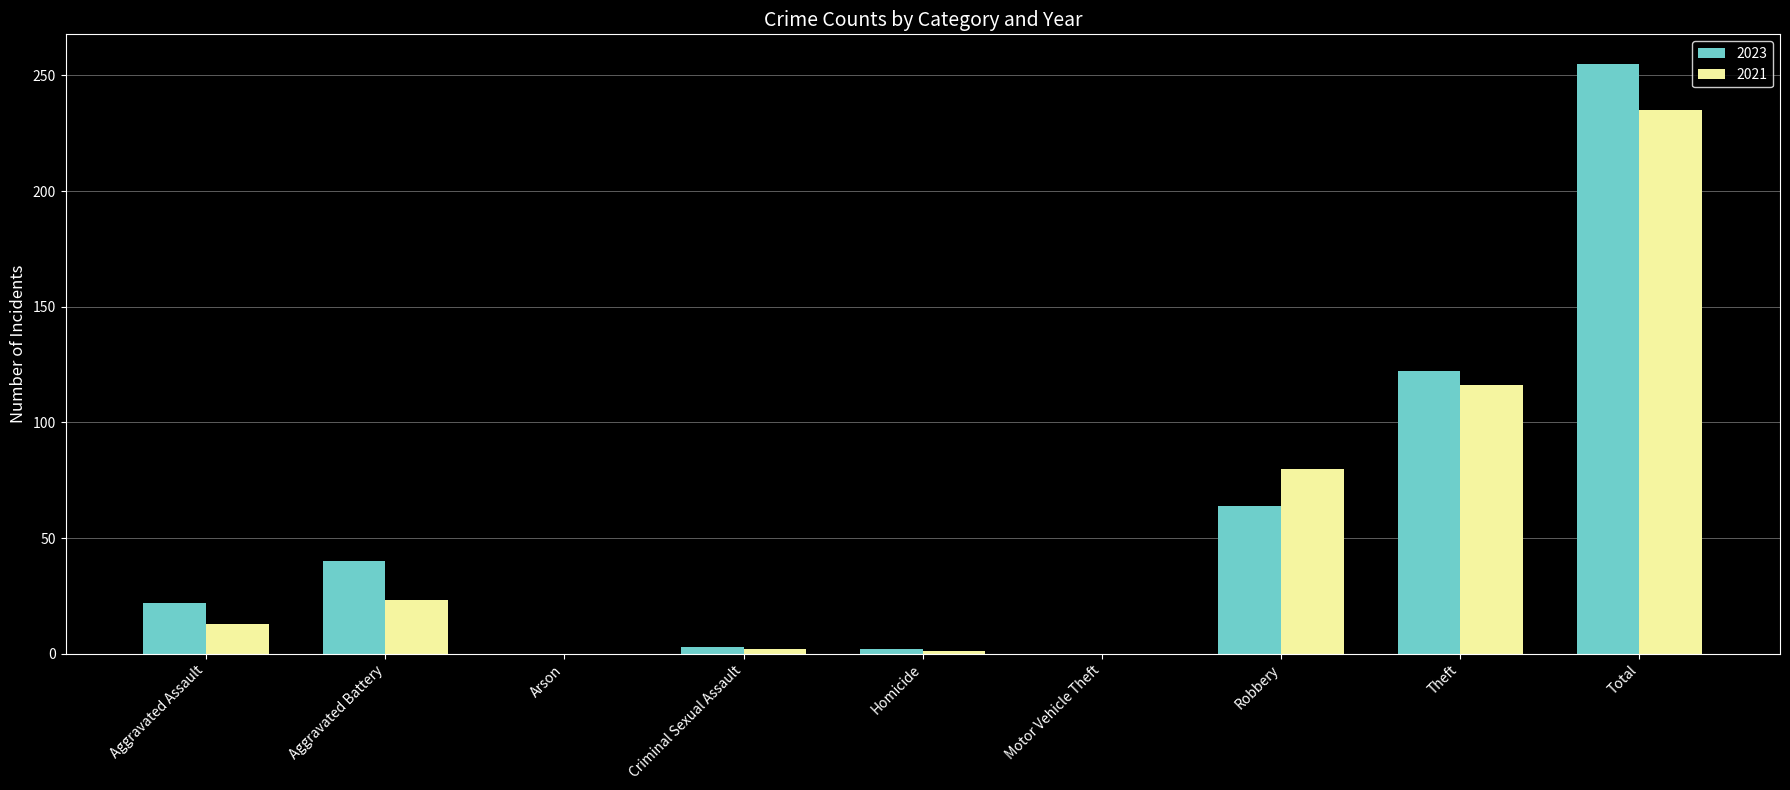

What is the sum of all 2021 values?

470